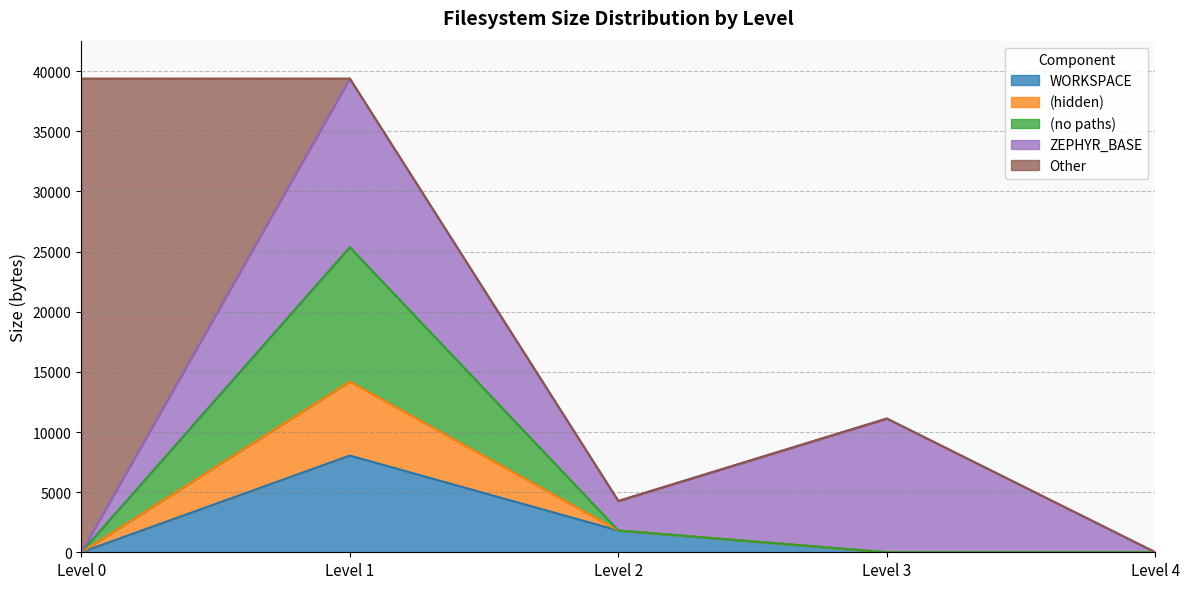

What are all the series names shown in the legend?

WORKSPACE, (hidden), (no paths), ZEPHYR_BASE, Other